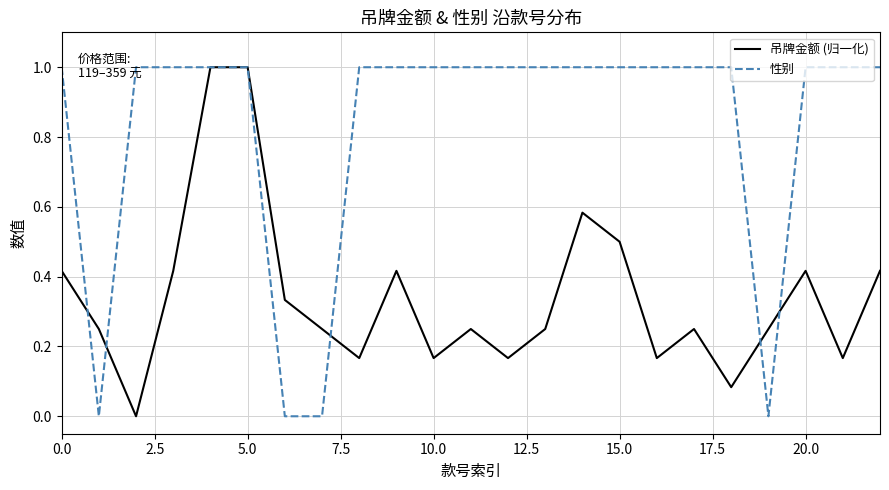

True or false: 吊牌金额 (归一化) has a value of 0.1 at 13.

False